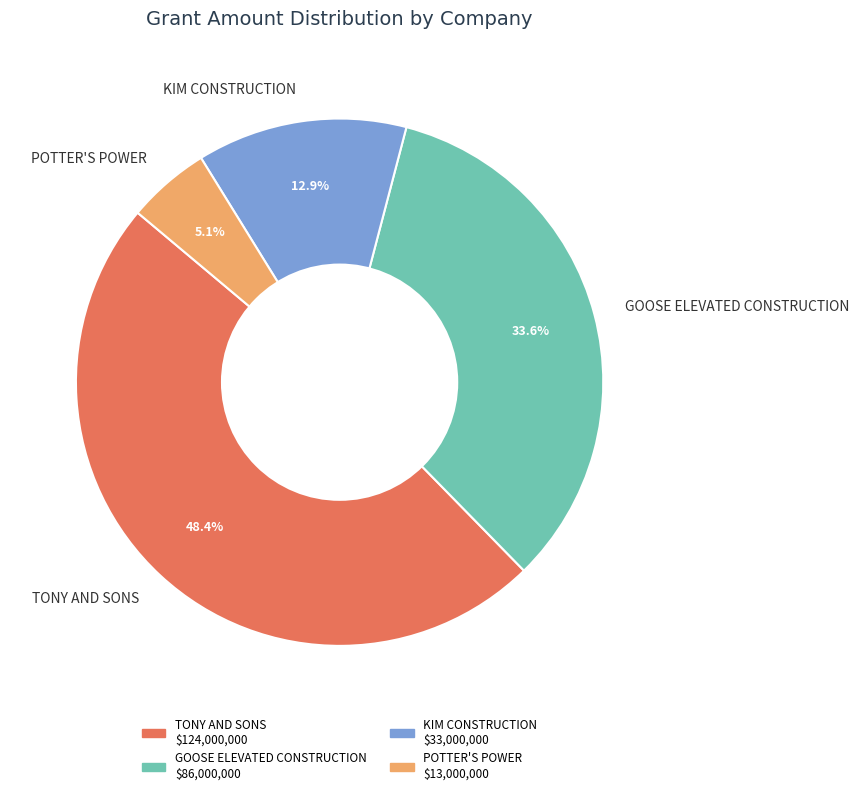

To the nearest percent, what percentage of the pie is KIM CONSTRUCTION?

13%